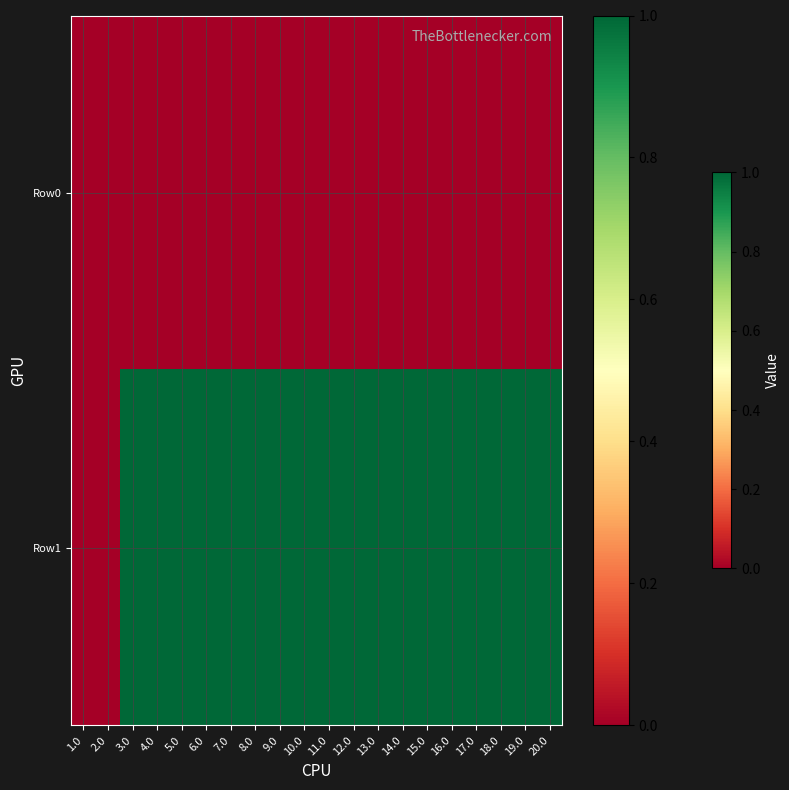

What is the difference between the highest and lowest values at 9.0?

1